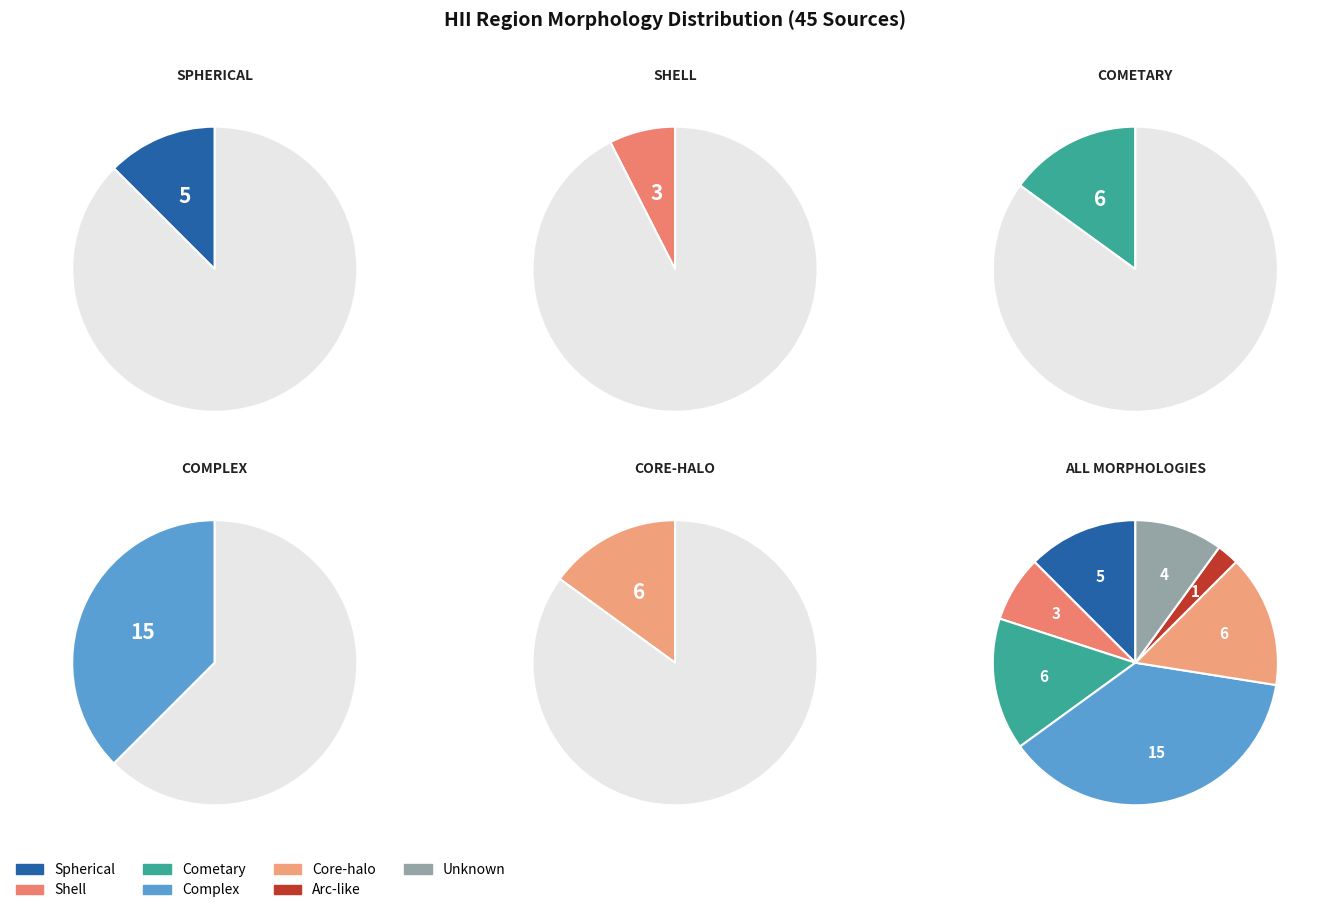

Which category has the smallest portion of the pie?

arc-like